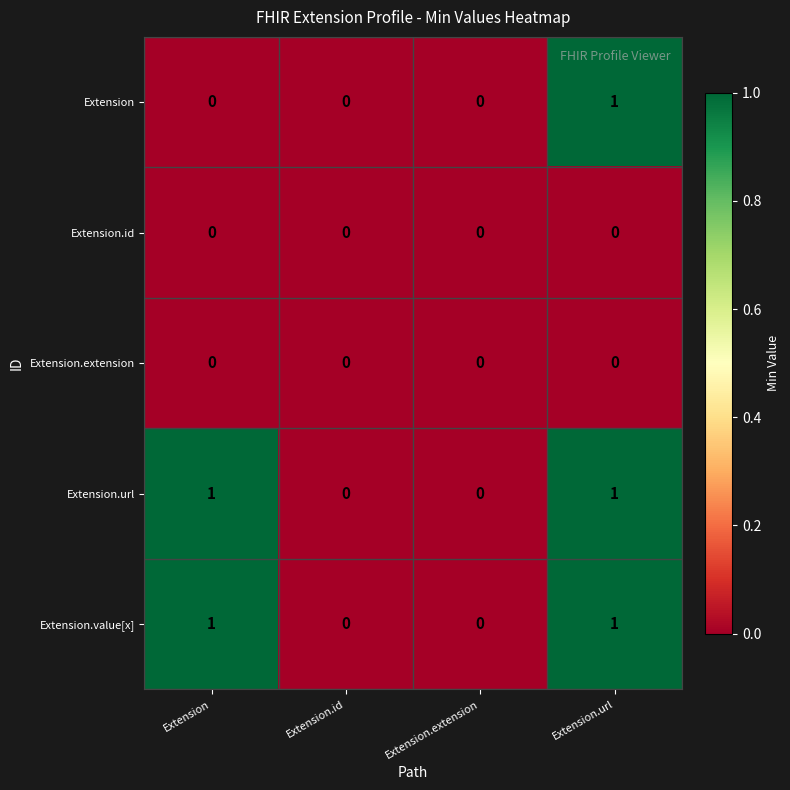

Which series changed the most between Extension and Extension.url?

Extension